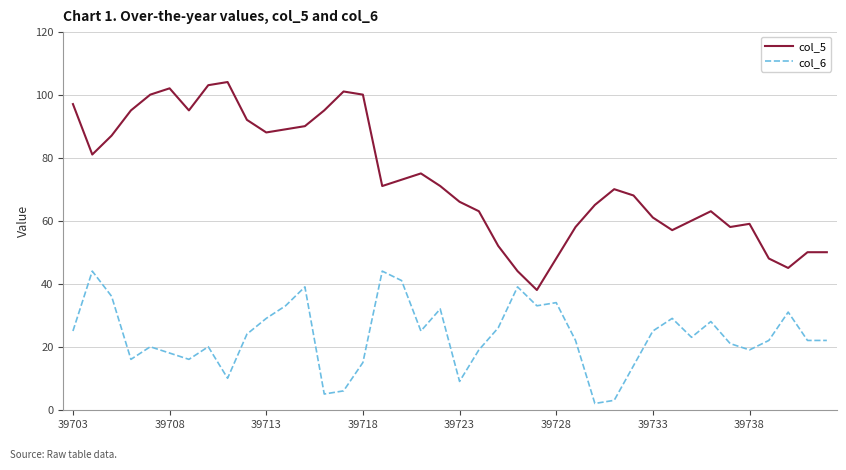

Which series has the largest total across all categories?

col_5